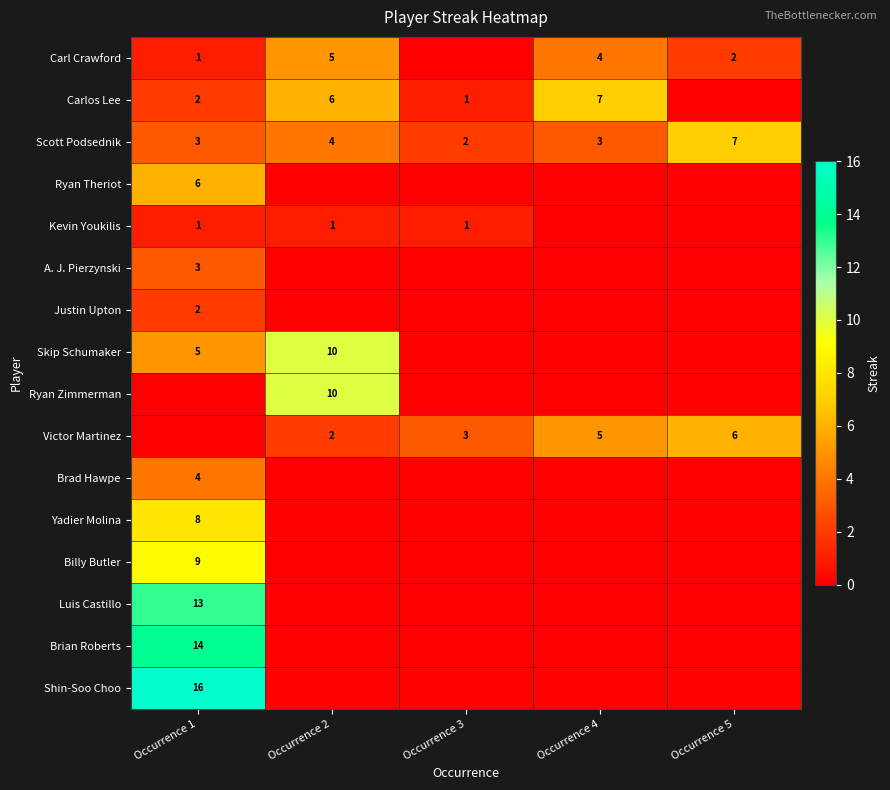

The Carl Crawford series shows 5 at Occurrence 2. True or false?

True